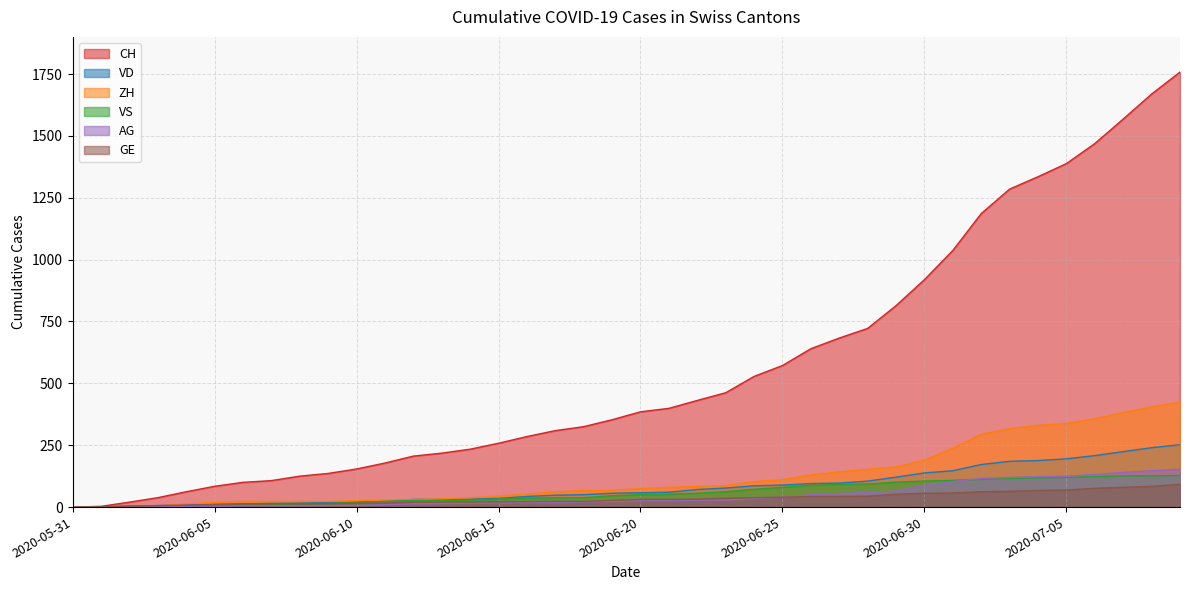

At which label does ZH first exceed 75?

2020-06-21